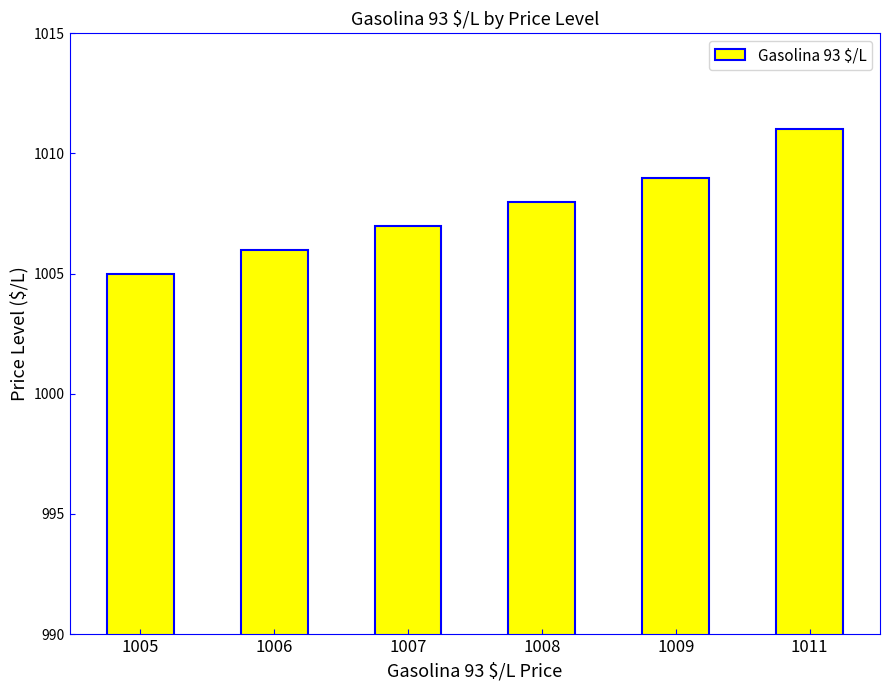

Approximately how many times larger is the value at 1007 compared to 1006?

1.0